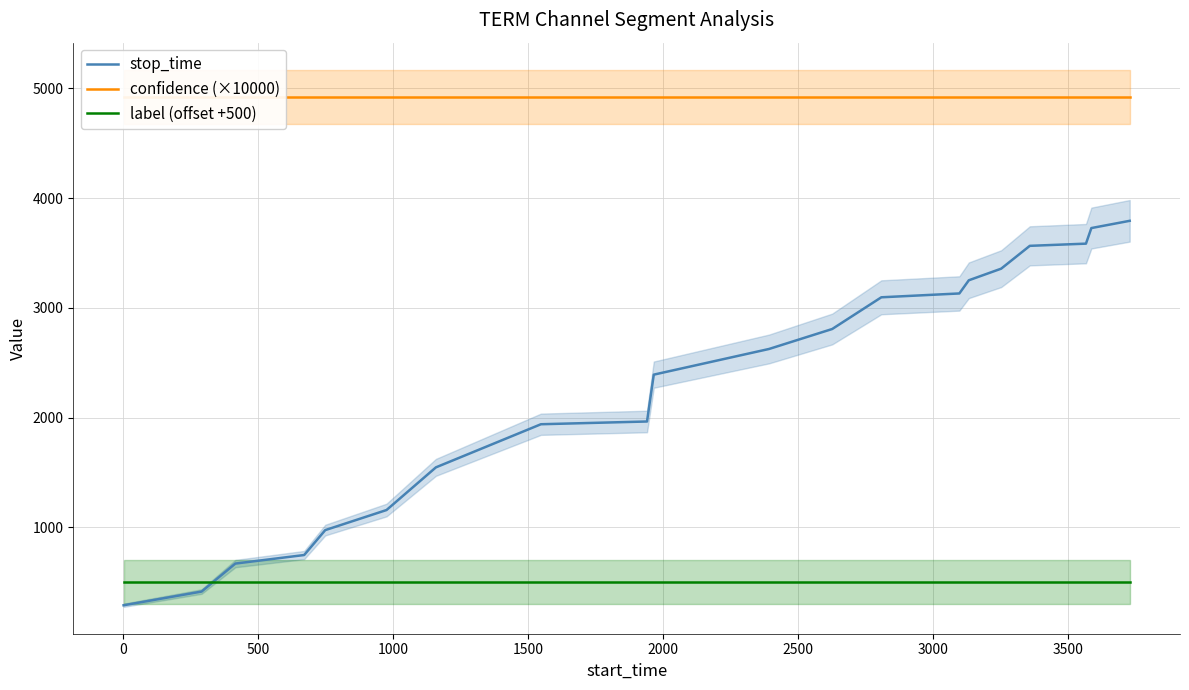

What is the minimum value for stop_time?

289